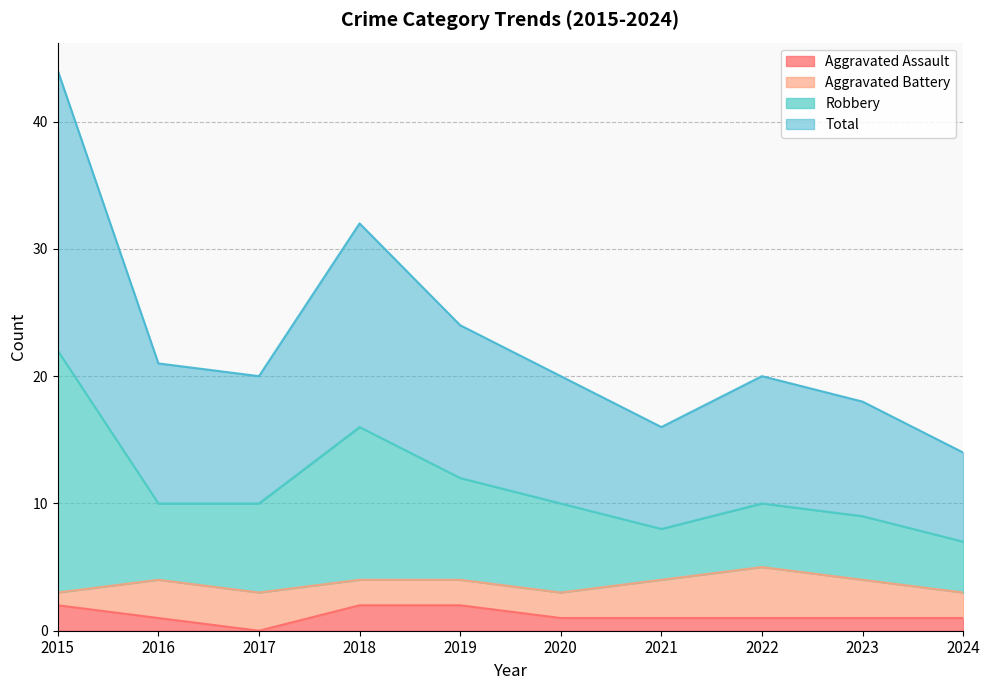

Is it true that Total equals 44 at 2015?

True